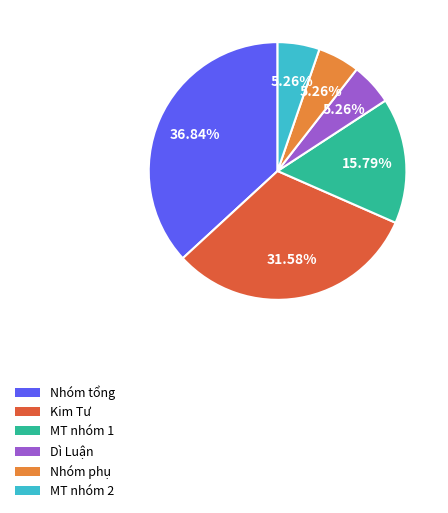

The Dì Luận slice represents 25% of the pie. True or false?

False